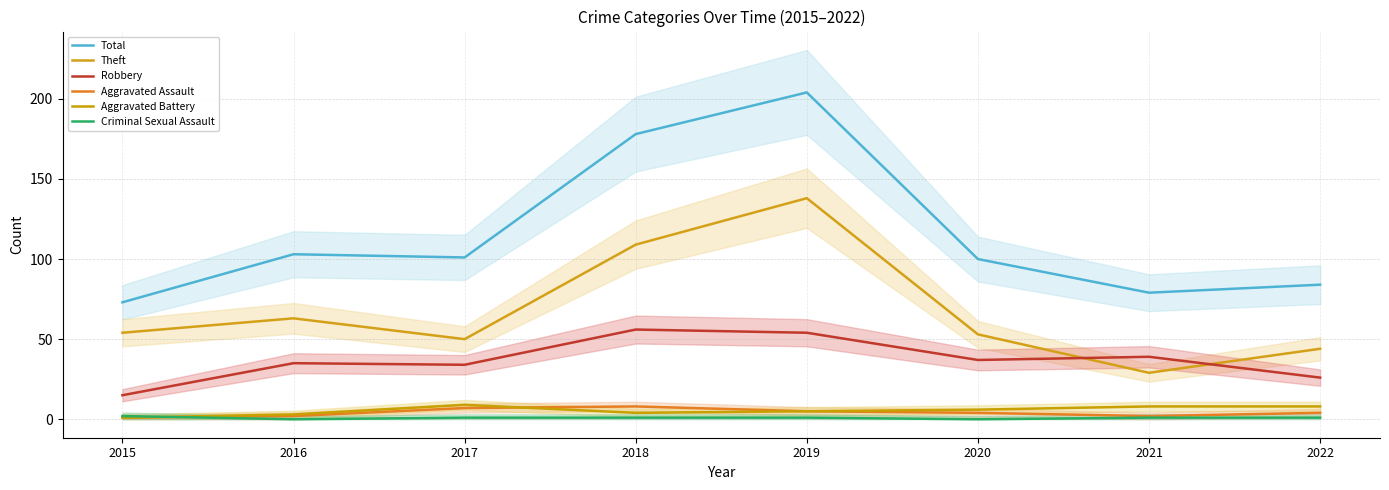

The Aggravated Assault series shows 1 at 2015. True or false?

False